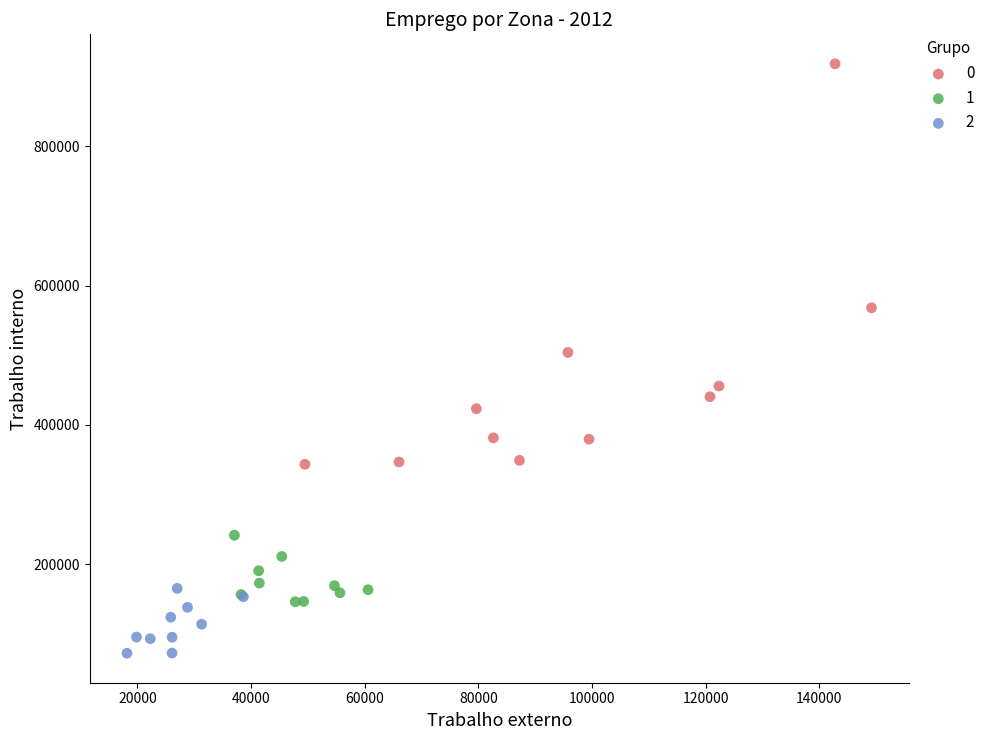

Which series contains the lowest Y value?

2